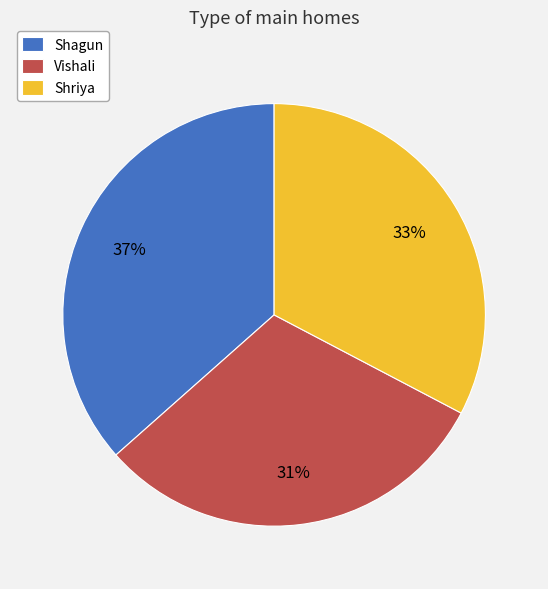

Between Vishali and Shriya, which is larger?

Shriya